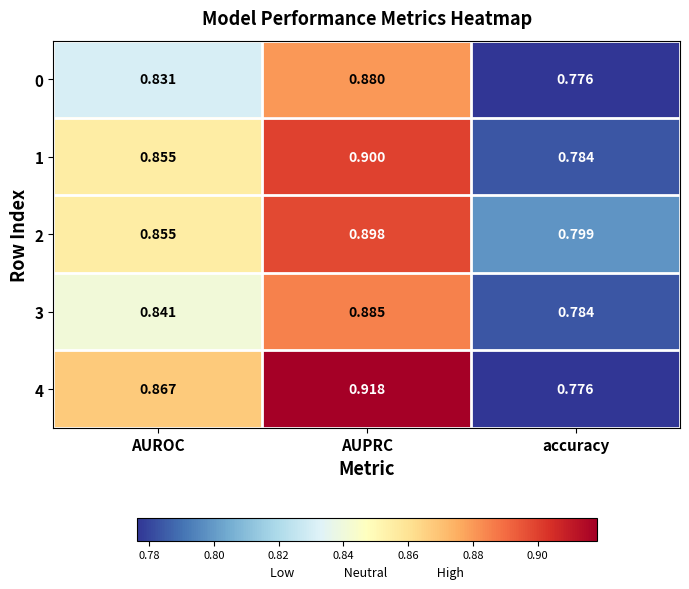

At which label is 1 closest to 0?

accuracy